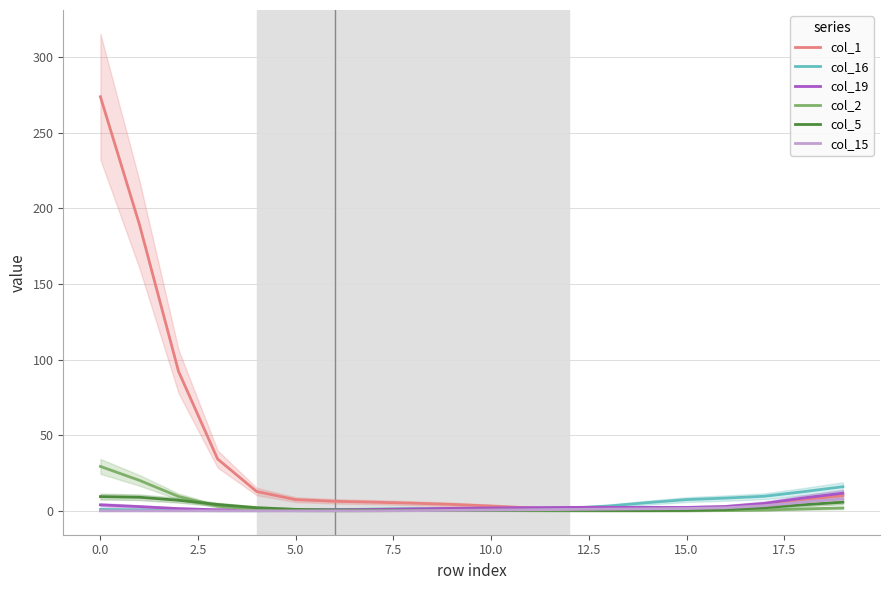

How many interior local peaks does the col_5 series have?

1